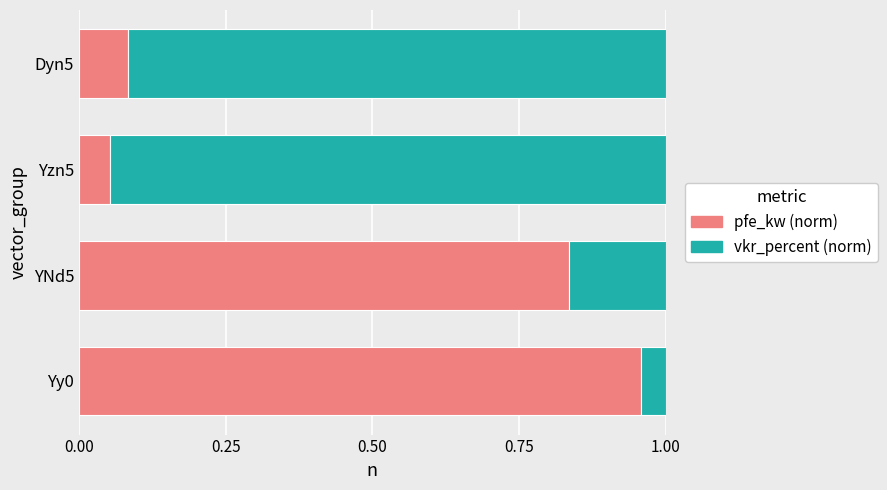

What is the sum of all pfe_kw (norm) values?

1.9